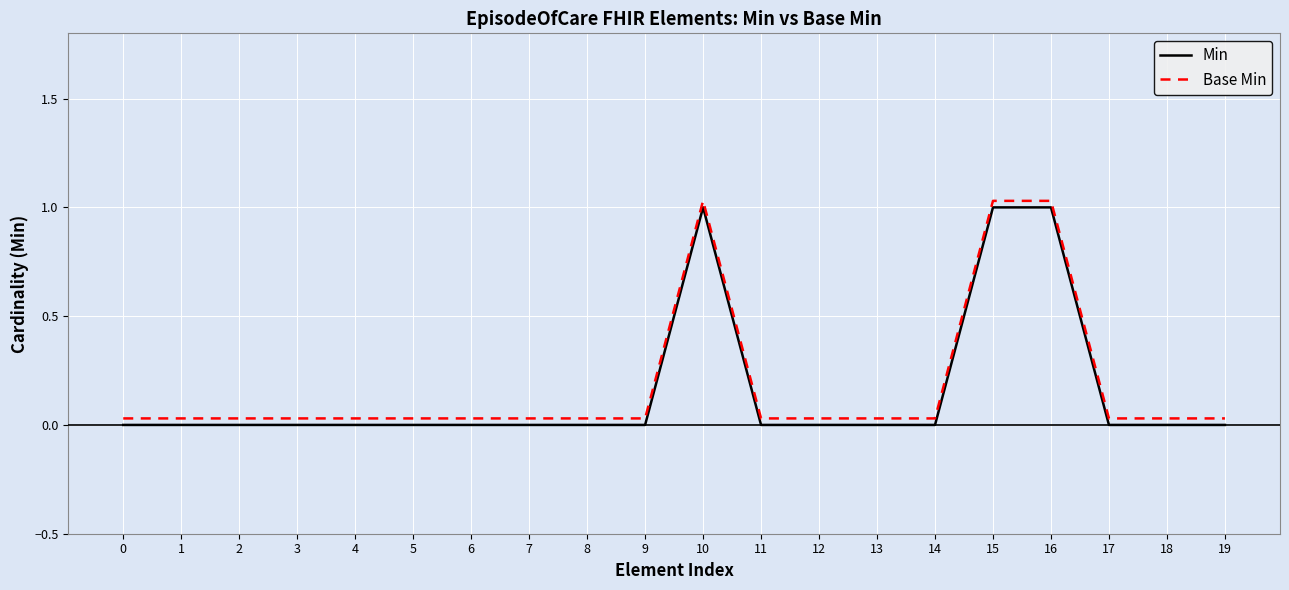

Is the value of Base Min at 2 greater than the value of Min at 2?

Yes